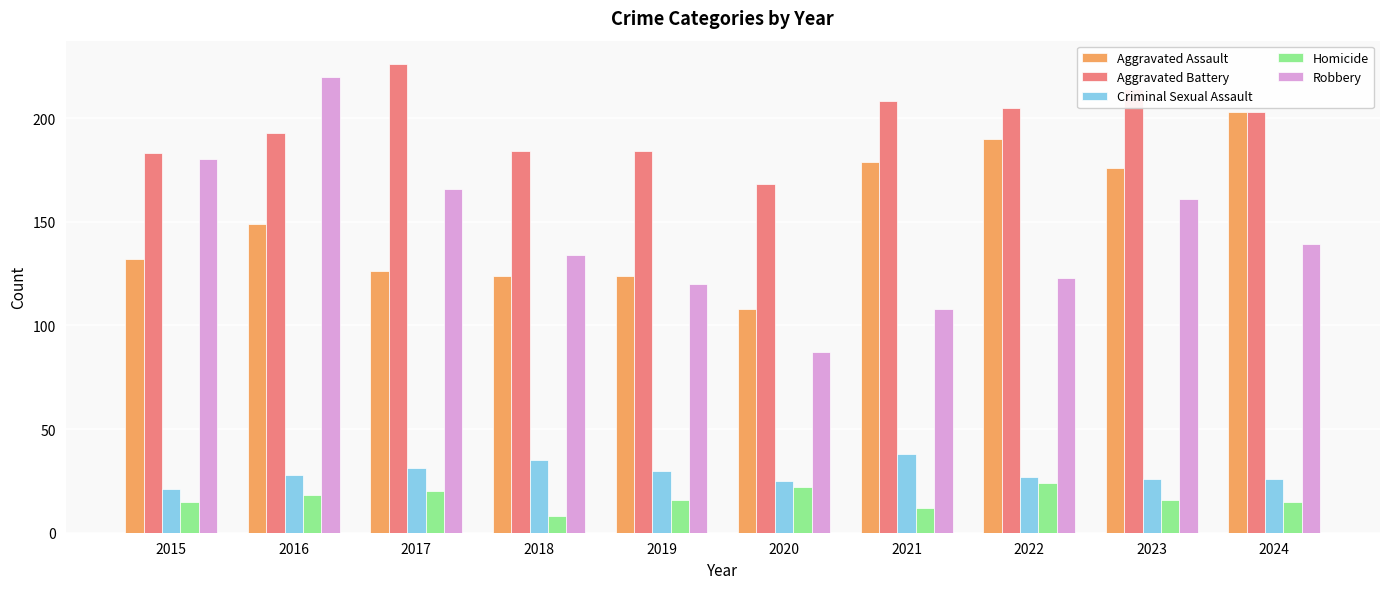

Reading left to right, transcribe all the data shown in this chart.

Aggravated Assault: 2015=132	2016=149	2017=126	2018=124	2019=124	2020=108	2021=179	2022=190	2023=176	2024=203
Aggravated Battery: 2015=183	2016=193	2017=226	2018=184	2019=184	2020=168	2021=208	2022=205	2023=214	2024=203
Criminal Sexual Assault: 2015=21	2016=28	2017=31	2018=35	2019=30	2020=25	2021=38	2022=27	2023=26	2024=26
Homicide: 2015=15	2016=18	2017=20	2018=8	2019=16	2020=22	2021=12	2022=24	2023=16	2024=15
Robbery: 2015=180	2016=220	2017=166	2018=134	2019=120	2020=87	2021=108	2022=123	2023=161	2024=139